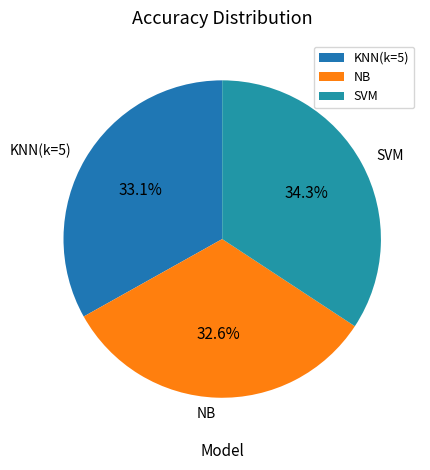

Which category has the biggest portion of the pie?

SVM